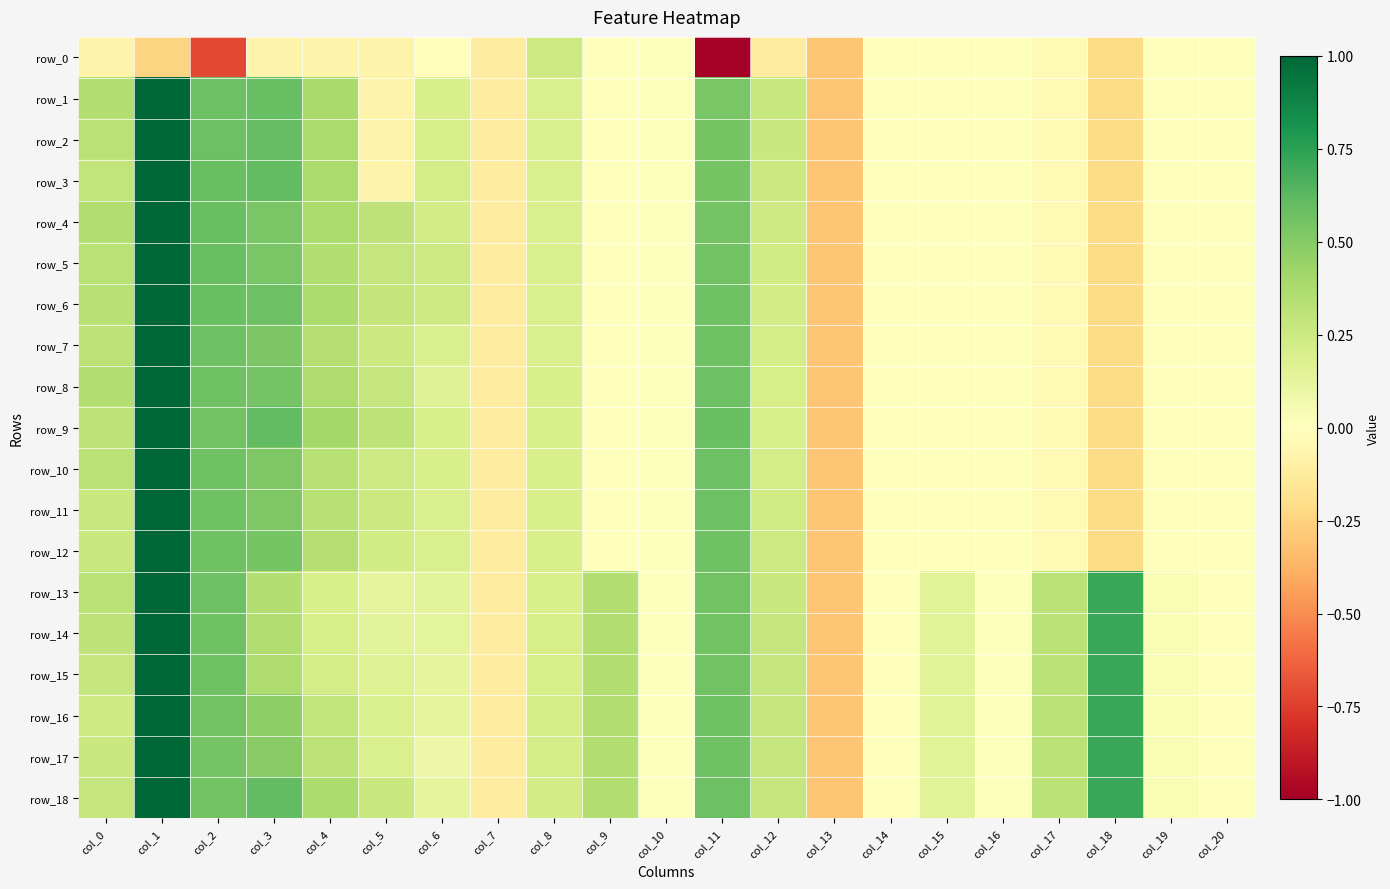

Which category has the highest value across all series?

col_1